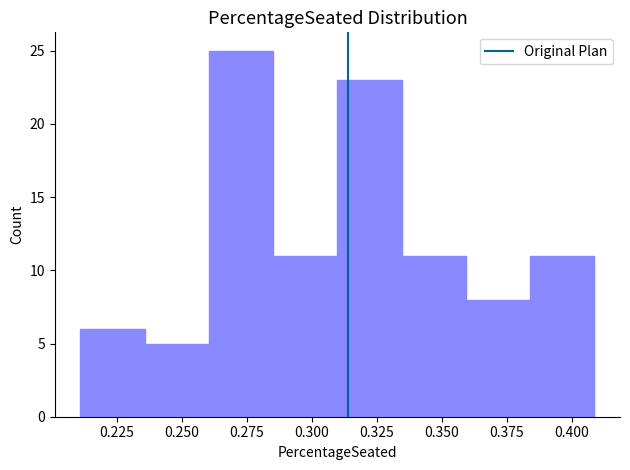

Reading left to right, list every bar in this chart as the range it spans on the x-axis followed by its height. Neither the bar edges nor the heights are printed on the chart, so give them approximately, as read against the axes.

0.210 to 0.235: 6
0.235 to 0.260: 5
0.260 to 0.285: 25
0.285 to 0.310: 11
0.310 to 0.335: 23
0.335 to 0.360: 11
0.360 to 0.385: 8
0.385 to 0.410: 11